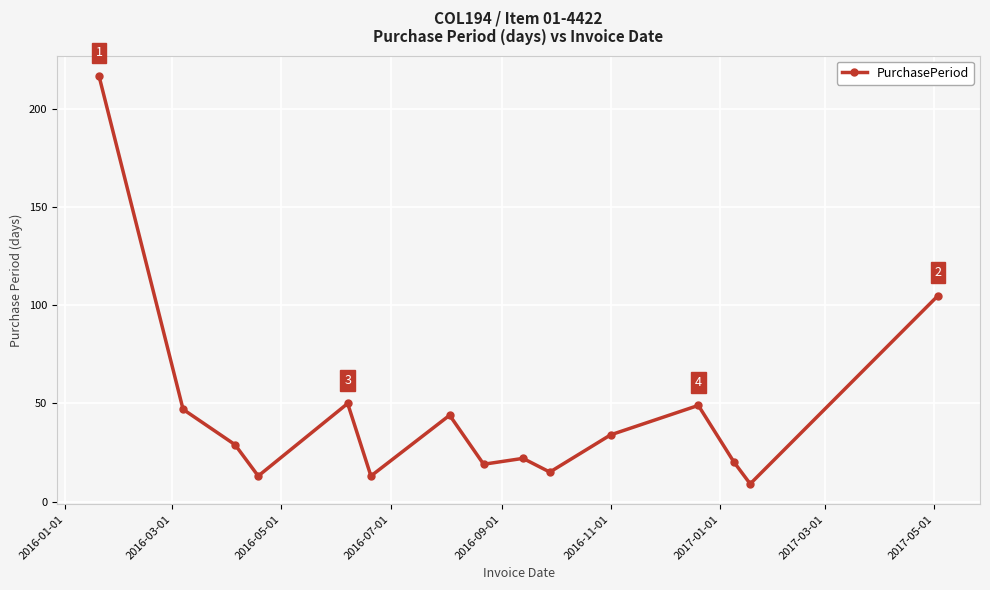

How many lines are shown in the chart?

1